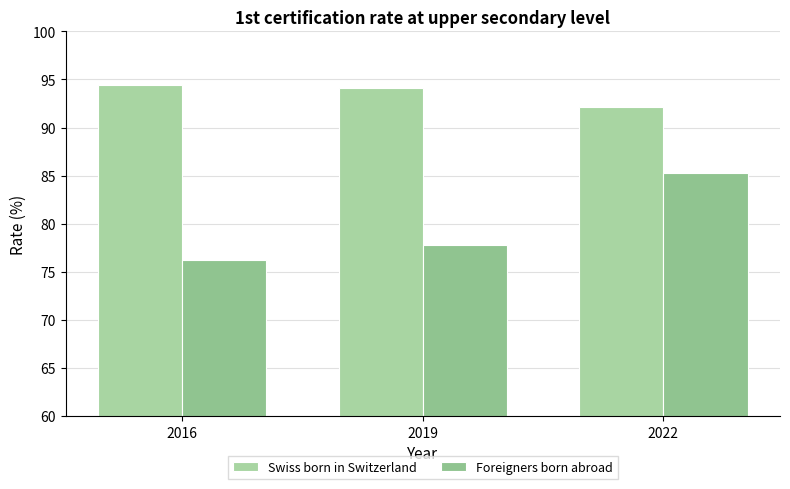

The Foreigners born abroad series shows 85.3 at 2022. True or false?

True